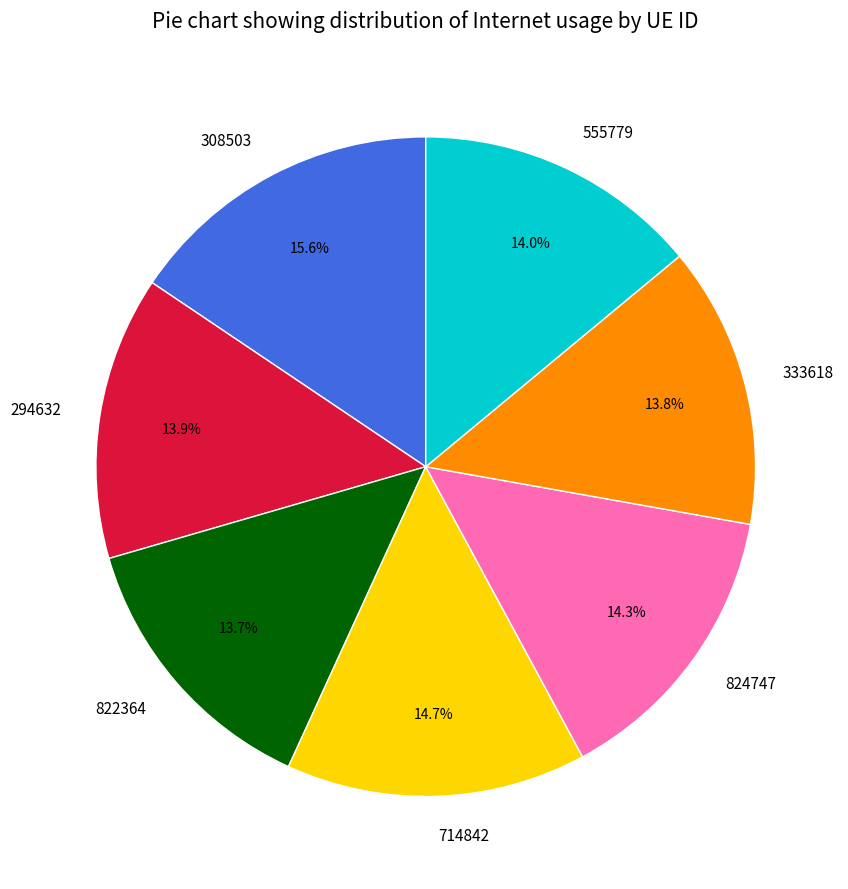

Between 308503 and 824747, which is larger?

308503